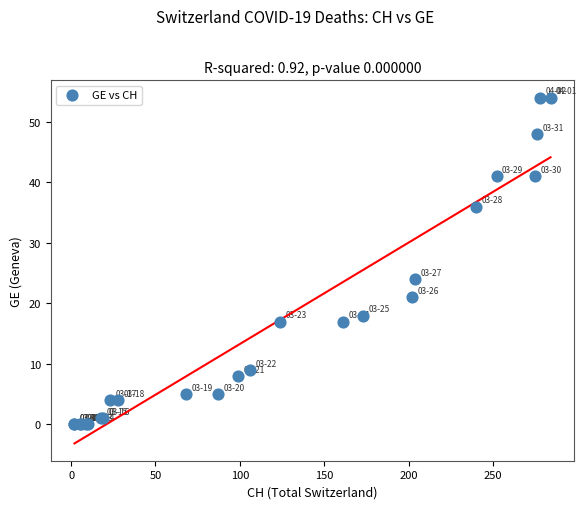

What Y value in the scatter plot is closest to 27?

24